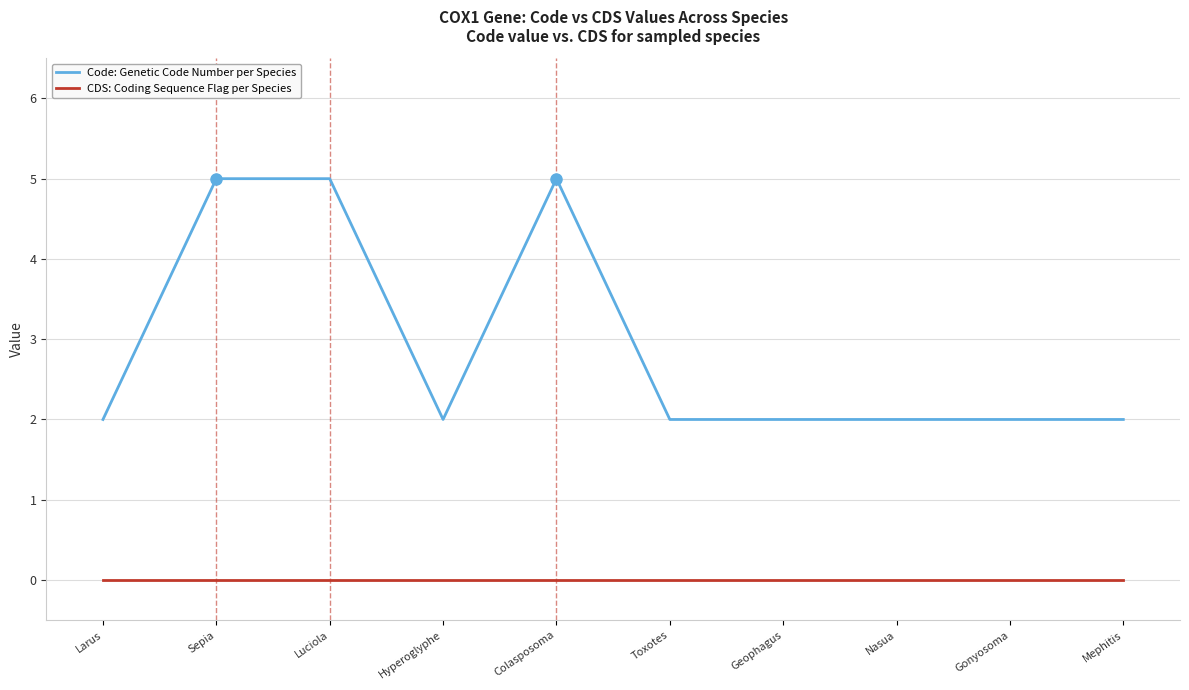

What is the greatest value displayed?

5